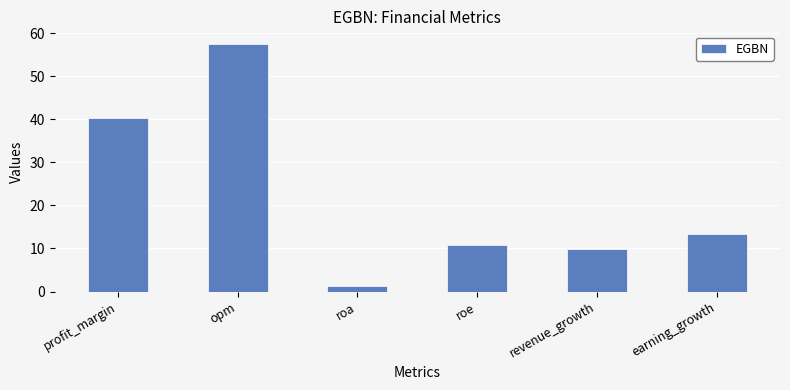

What is the value of the 6th bar from the left?

13.3